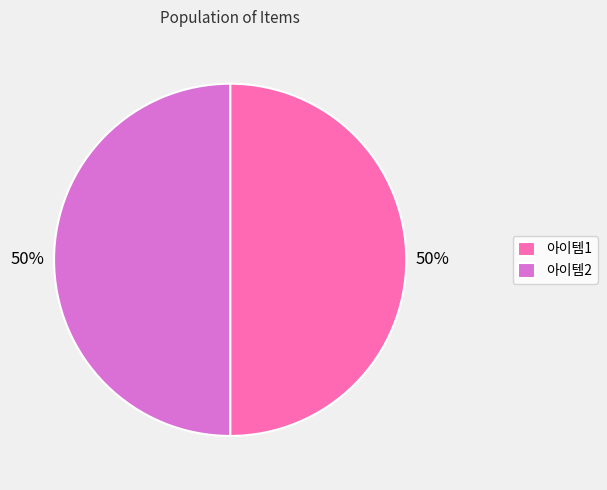

Is it true that 아이템2 is 50% of the pie?

True